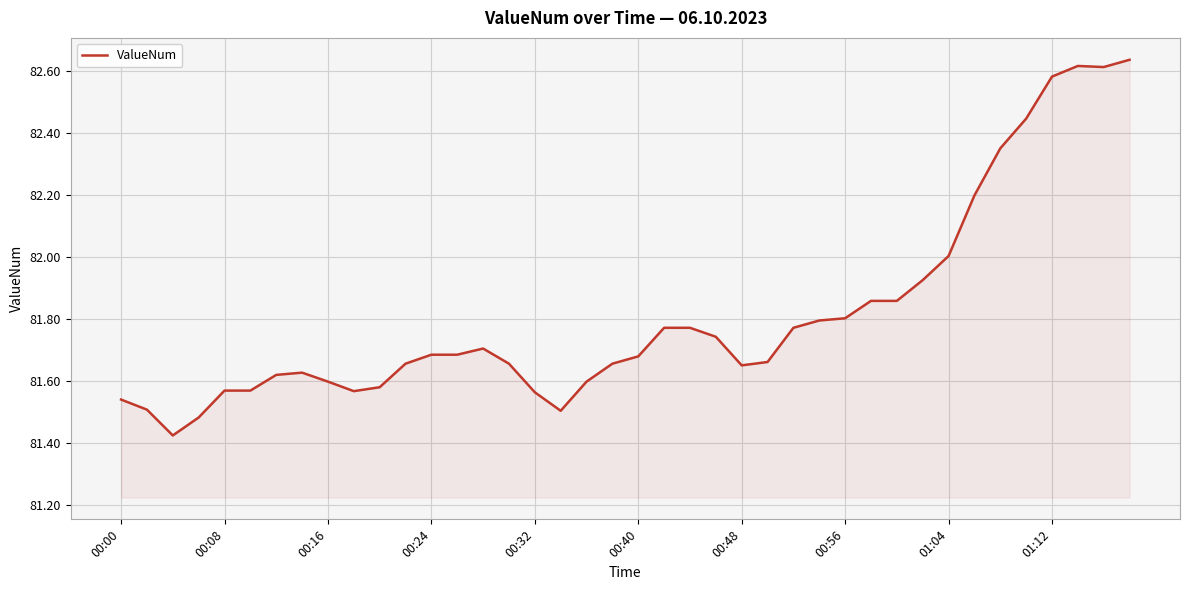

What is the difference between the maximum and minimum values?

1.2